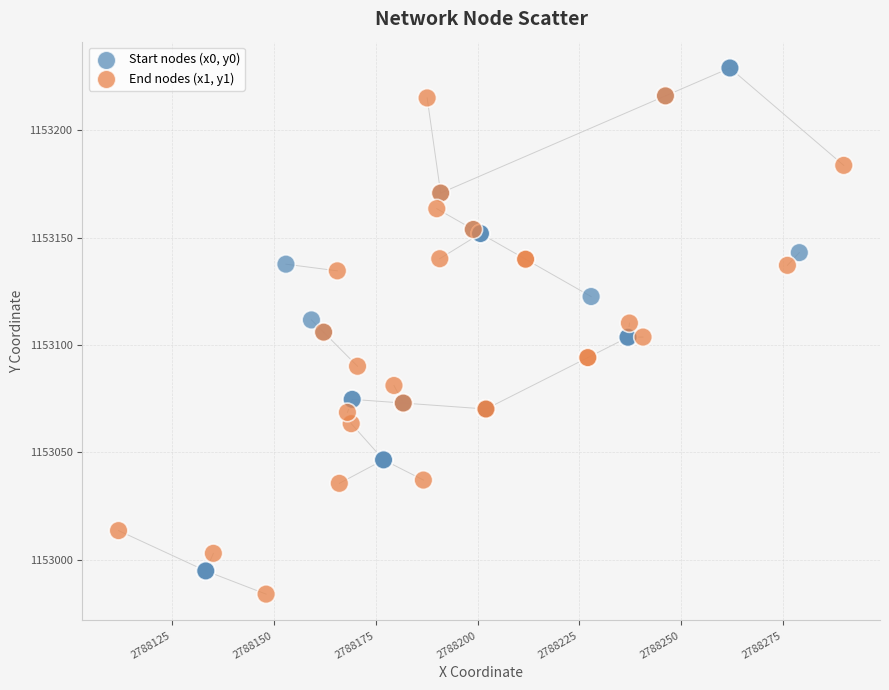

Which series has the widest spread of Y values?

Start nodes (x0, y0)